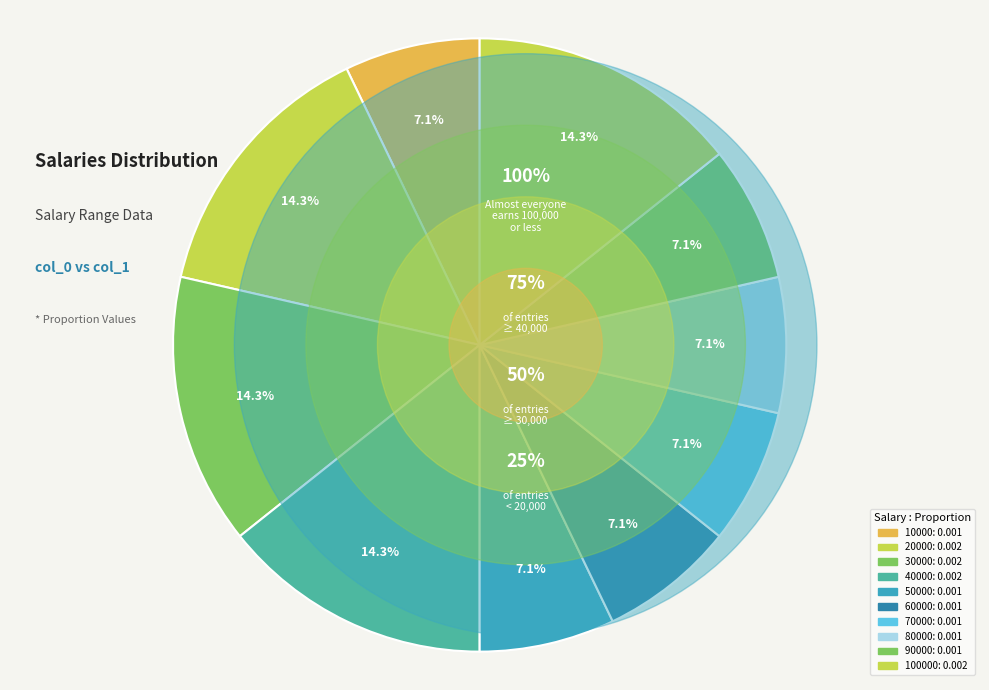

Which has a higher value, 80000 or 50000?

80000